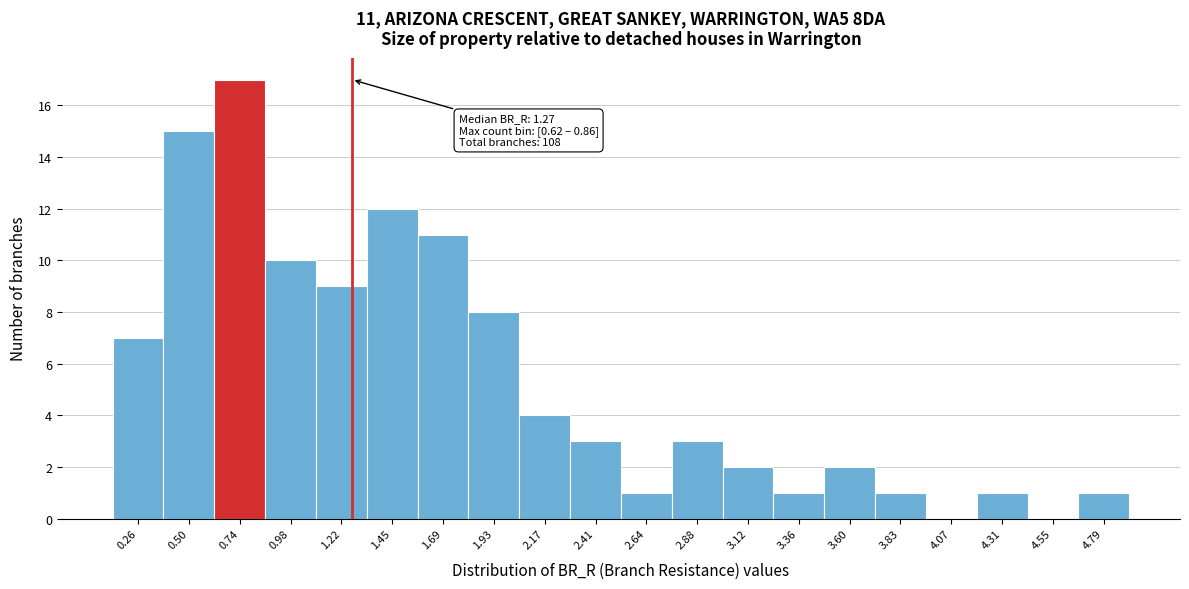

Which range on the x-axis has the tallest bar?

0.60 to 0.85